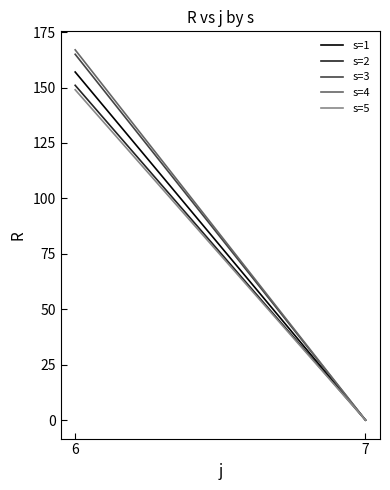

What is the difference between the s=5 values at 6 and 7?

149